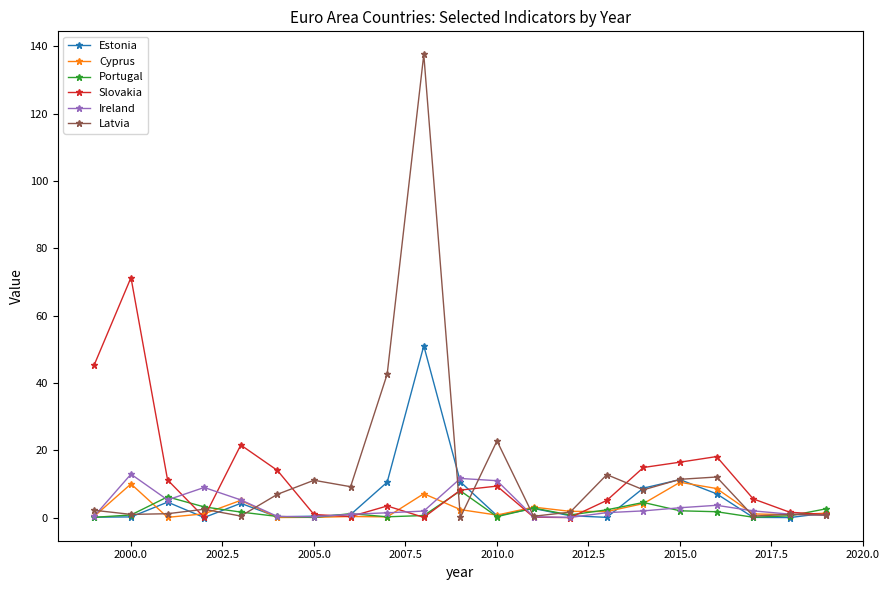

Which series has the widest spread of values?

Latvia